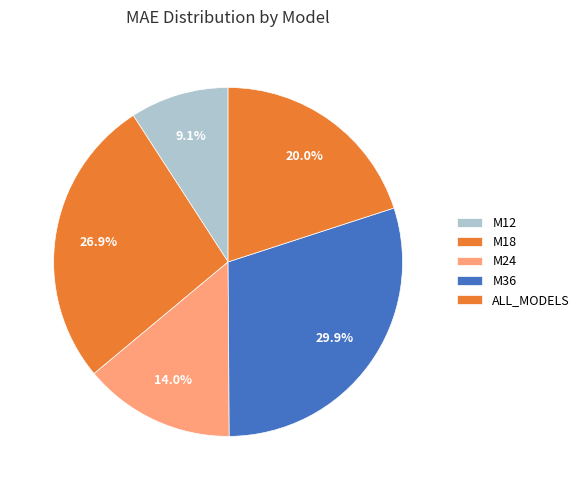

How many slices are in this pie chart?

5